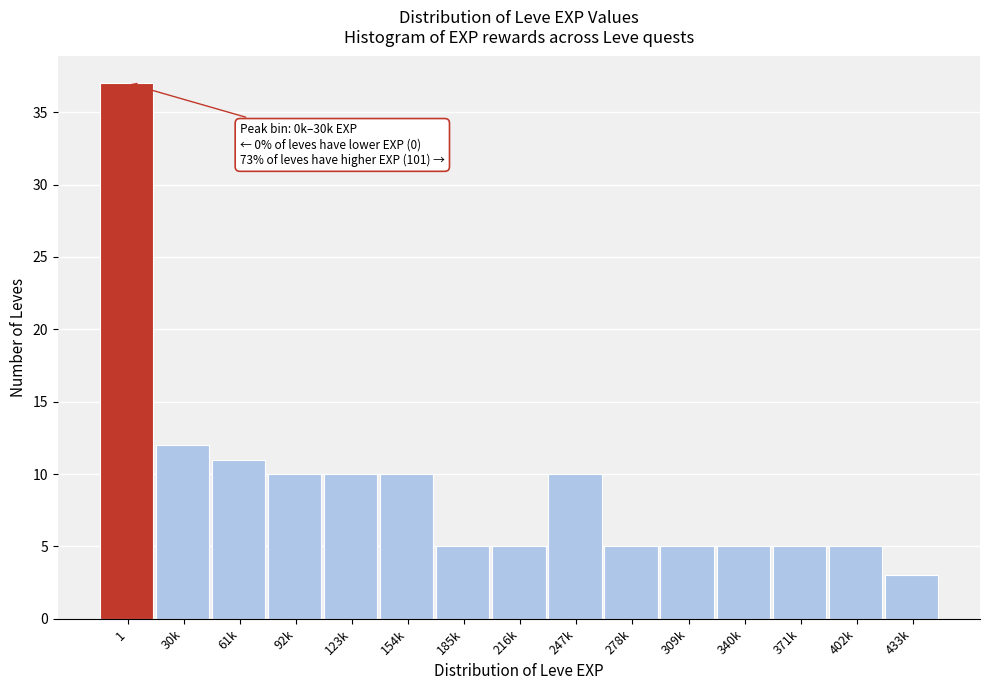

Reading left to right, list all the values displayed in this chart.

37	12	11	10	10	10	5	5	10	5	5	5	5	5	3